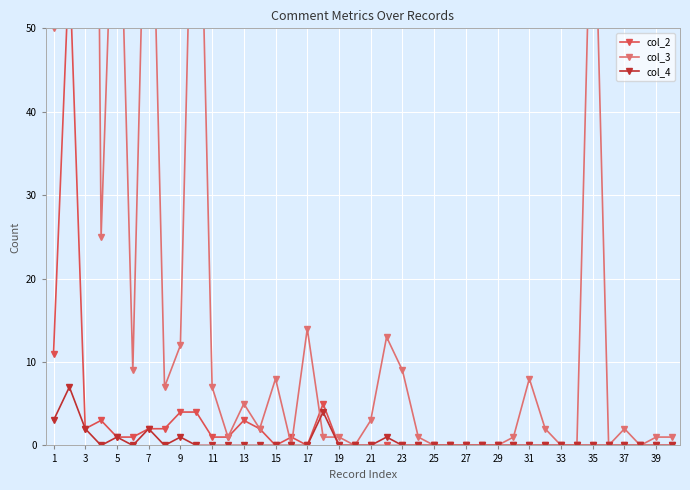

Reading left to right, transcribe all the data shown in this chart.

col_2: 11	58	2	3	1	1	2	2	4	4	1	1	3	2	0	1	0	5	0	0	0	0	0	0	0	0	0	0	0	0	0	0	0	0	0	0	0	0	0	0
col_3: 50	432	267	25	81	9	87	7	12	91	7	1	5	2	8	0	14	1	1	0	3	13	9	1	0	0	0	0	0	1	8	2	0	0	75	0	2	0	1	1
col_4: 3	7	2	0	1	0	2	0	1	0	0	0	0	0	0	0	0	4	0	0	0	1	0	0	0	0	0	0	0	0	0	0	0	0	0	0	0	0	0	0